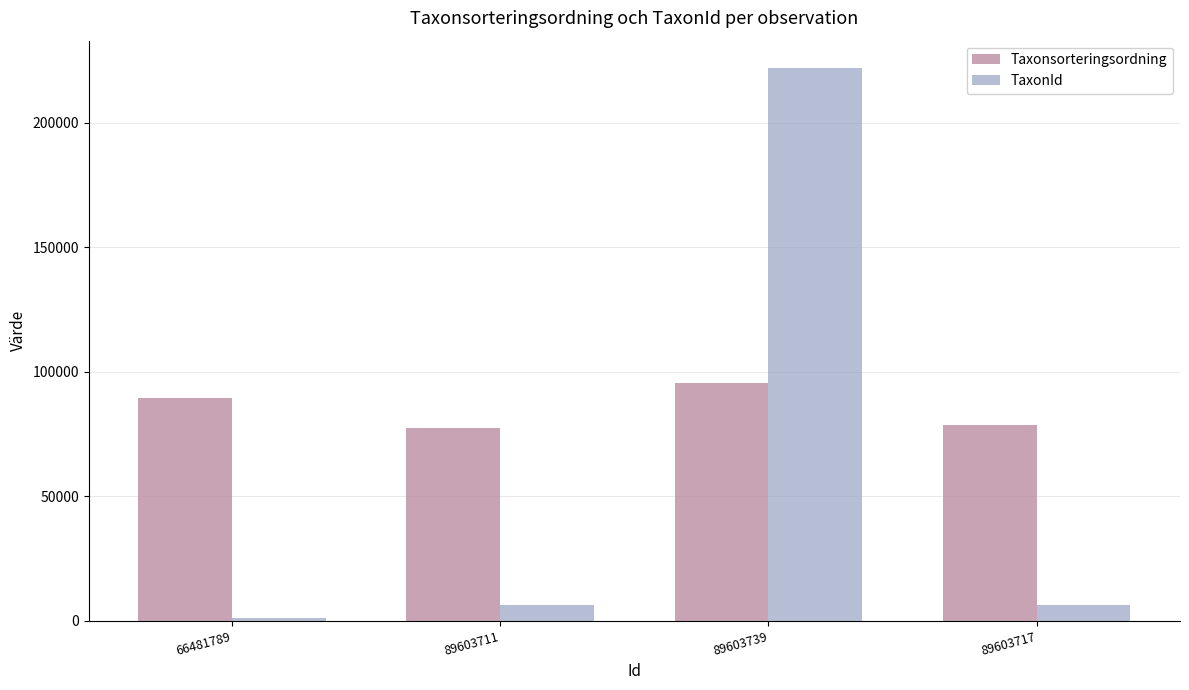

Is it true that Taxonsorteringsordning equals 42851 at 89603717?

False